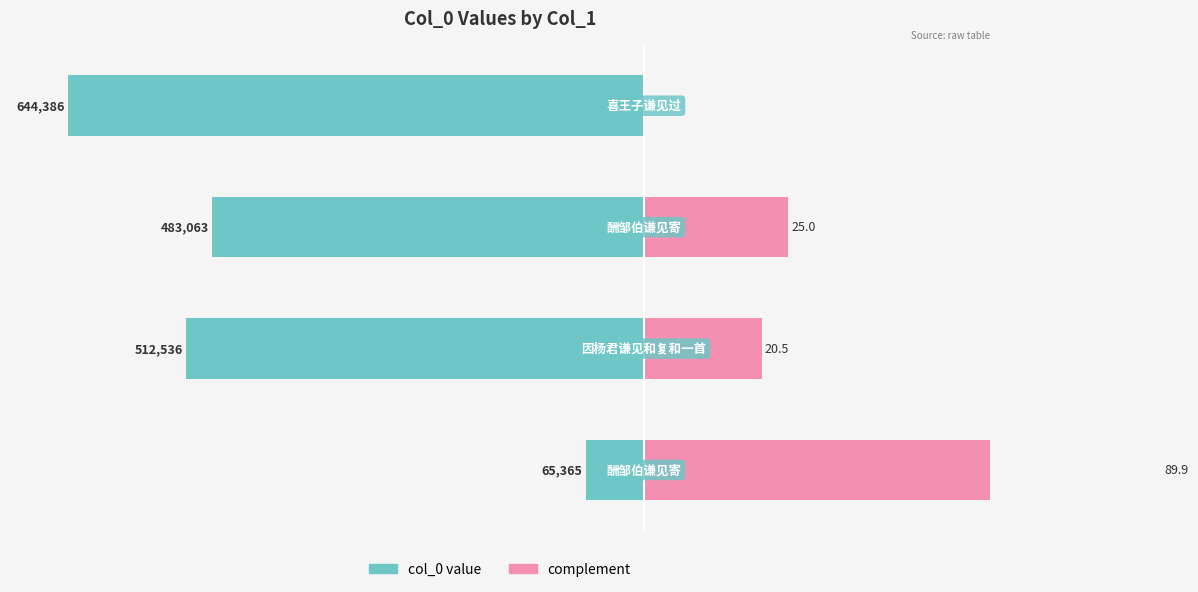

How many data points does each series have?

4